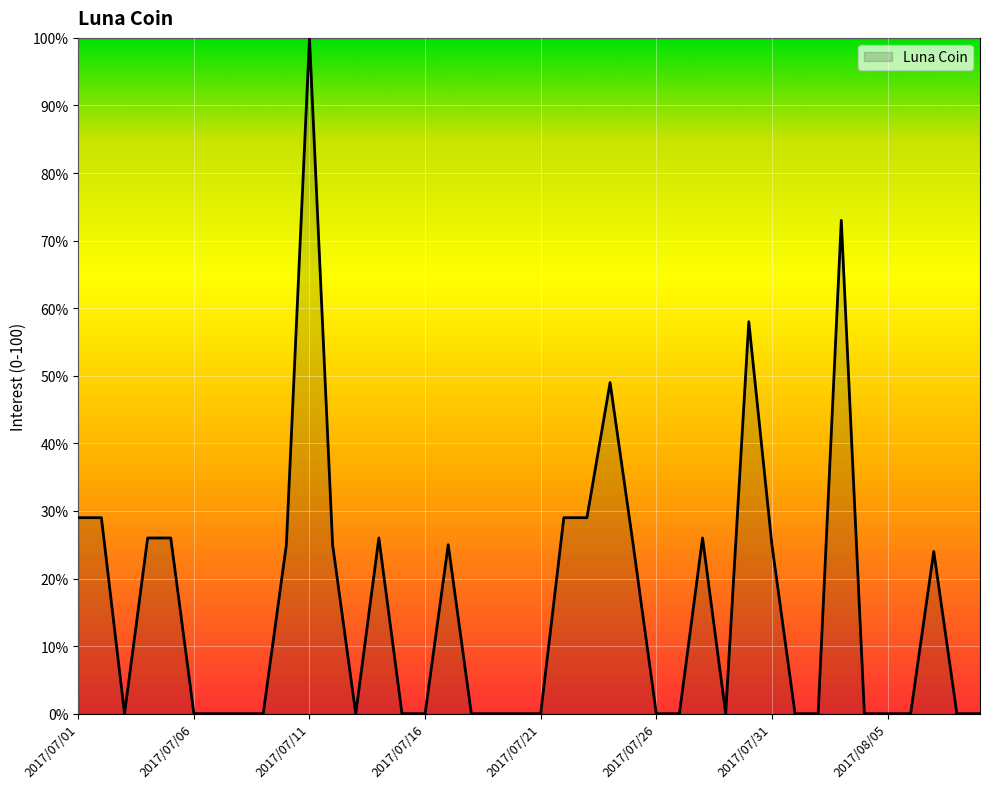

How many lines are shown in the chart?

1